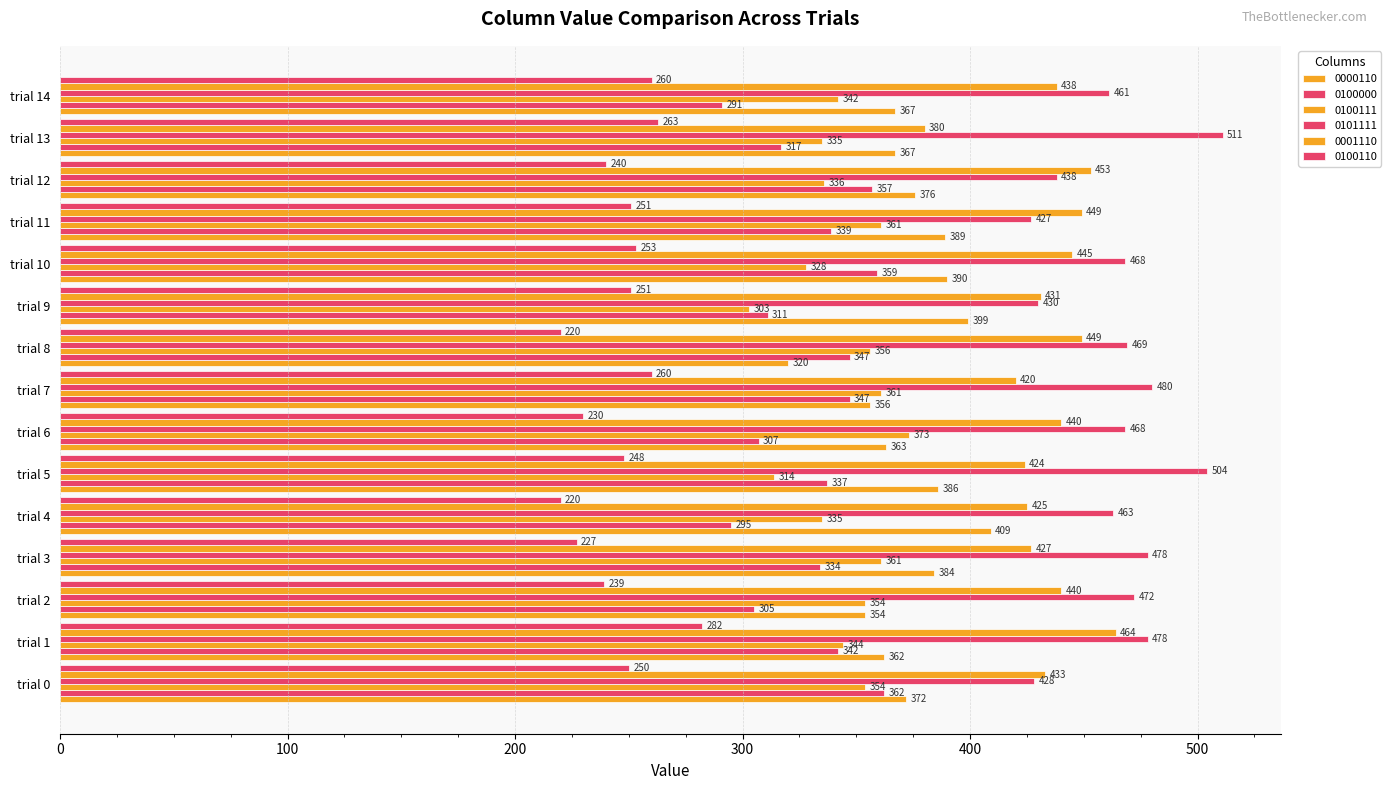

How many distinct data groups are displayed?

6